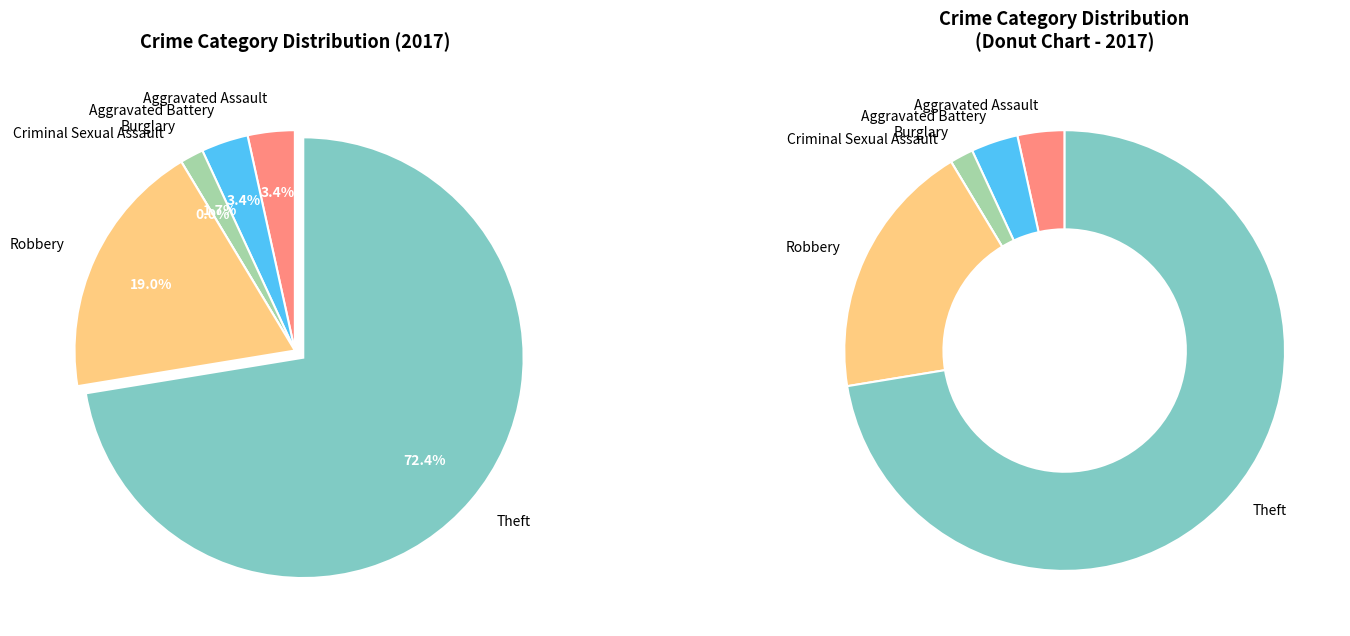

Between Theft and Aggravated Assault, which is larger?

Theft